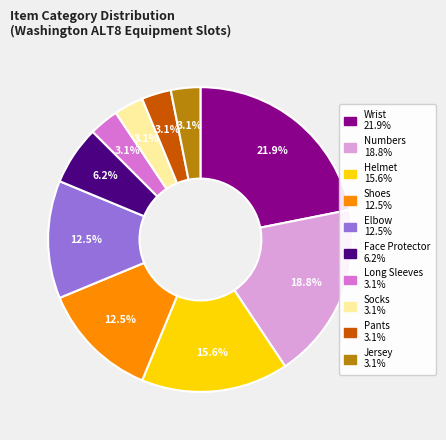

Is there any slice that represents more than half of the pie?

No